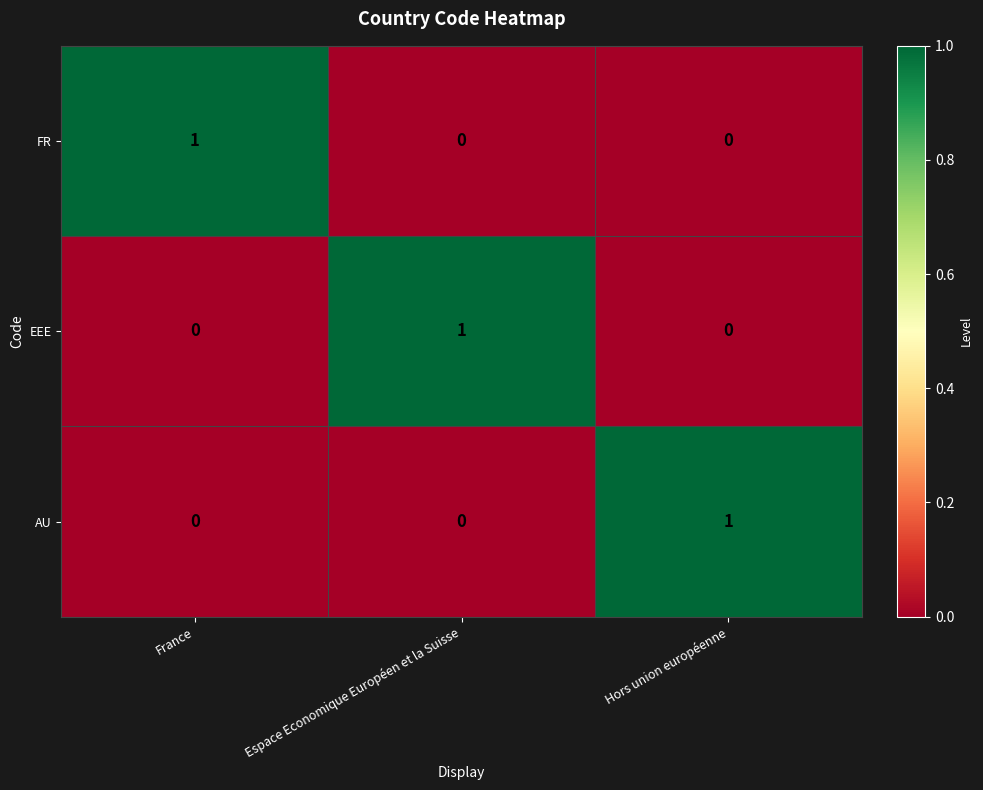

Count the EEE values in the range 0 to 1.

3